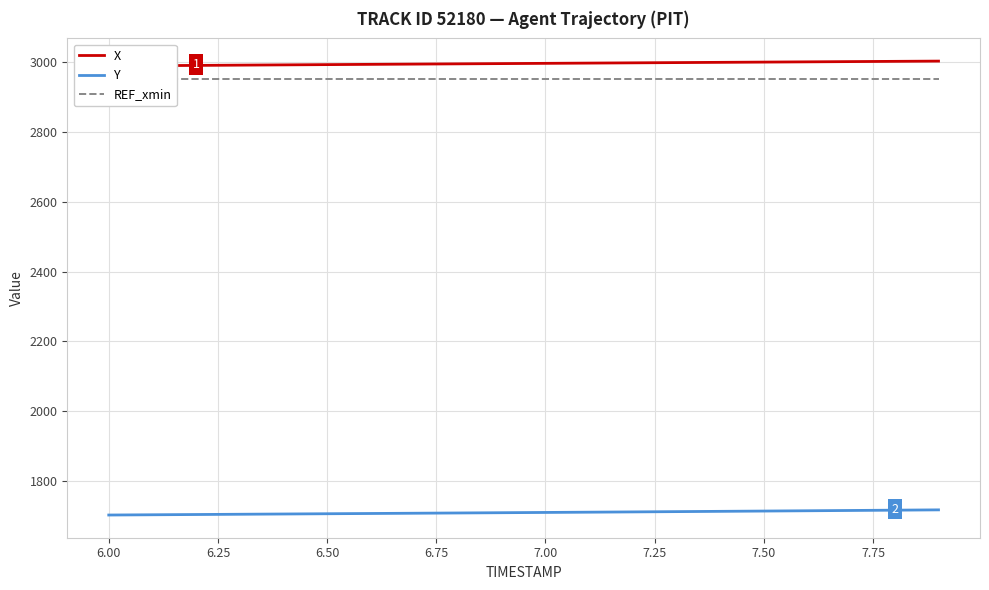

How many series are shown in this chart?

3